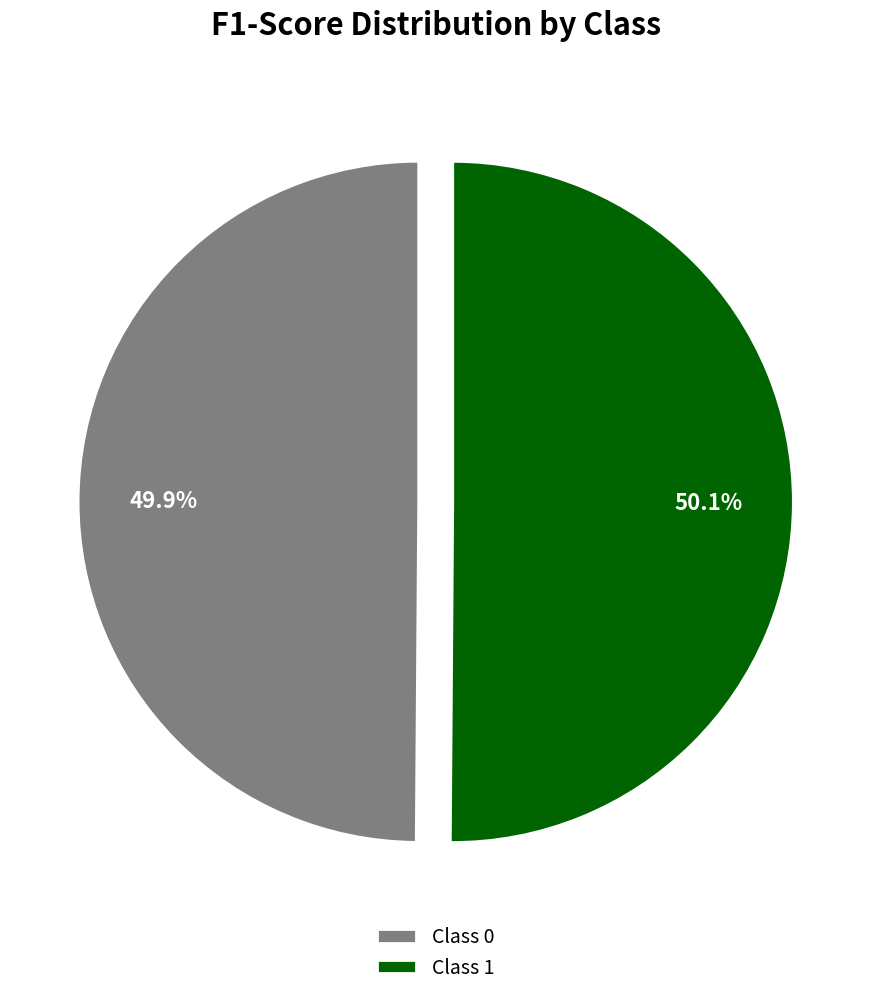

Is there any slice that represents more than half of the pie?

Yes